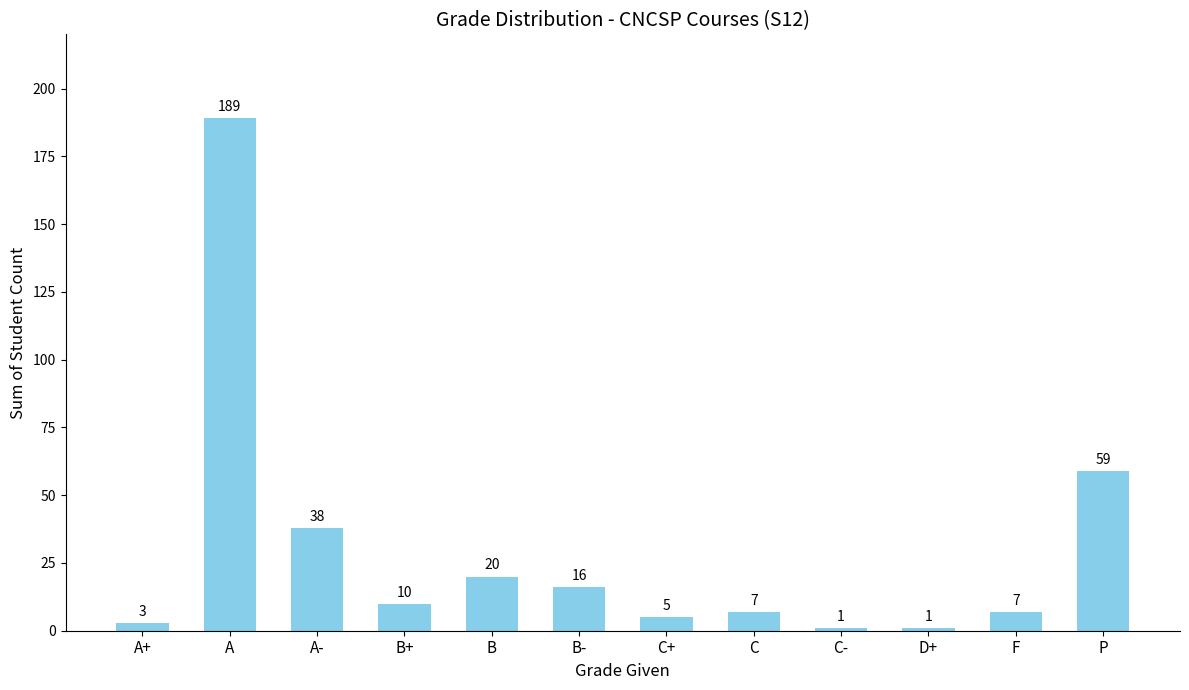

At which label does the data first exceed 10?

A